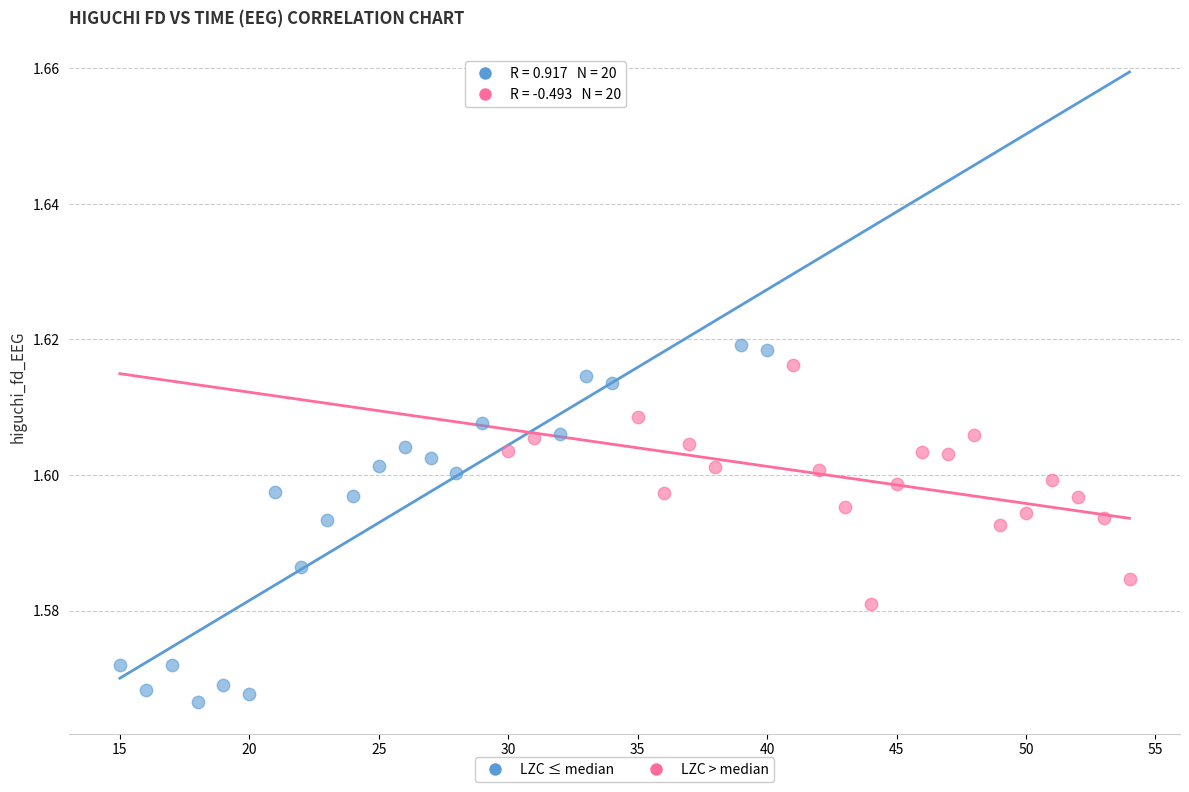

What are all the series names shown in the legend?

LZC ≤ median, LZC > median